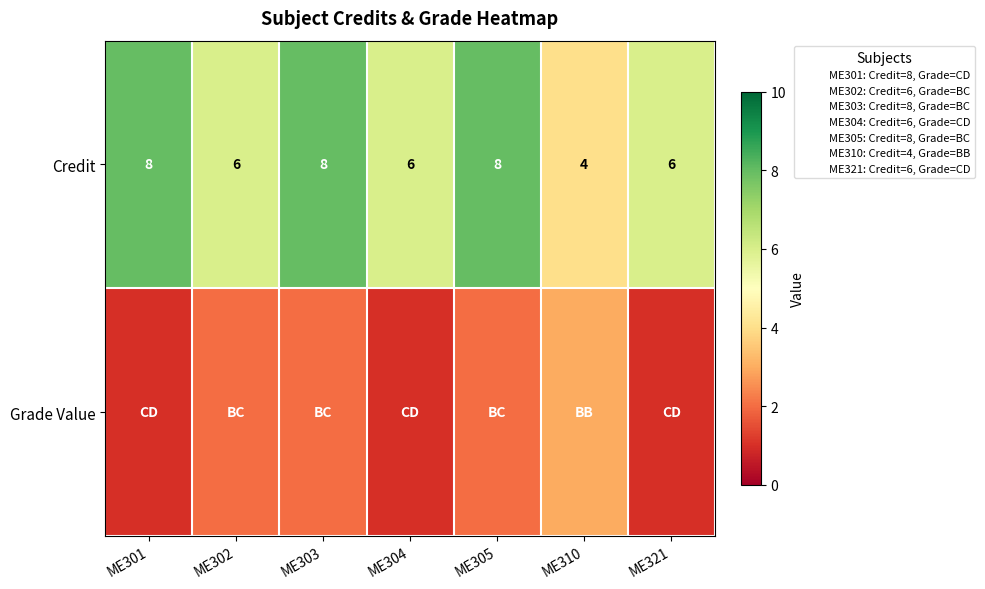

At which label is Credit closest to 6?

ME302